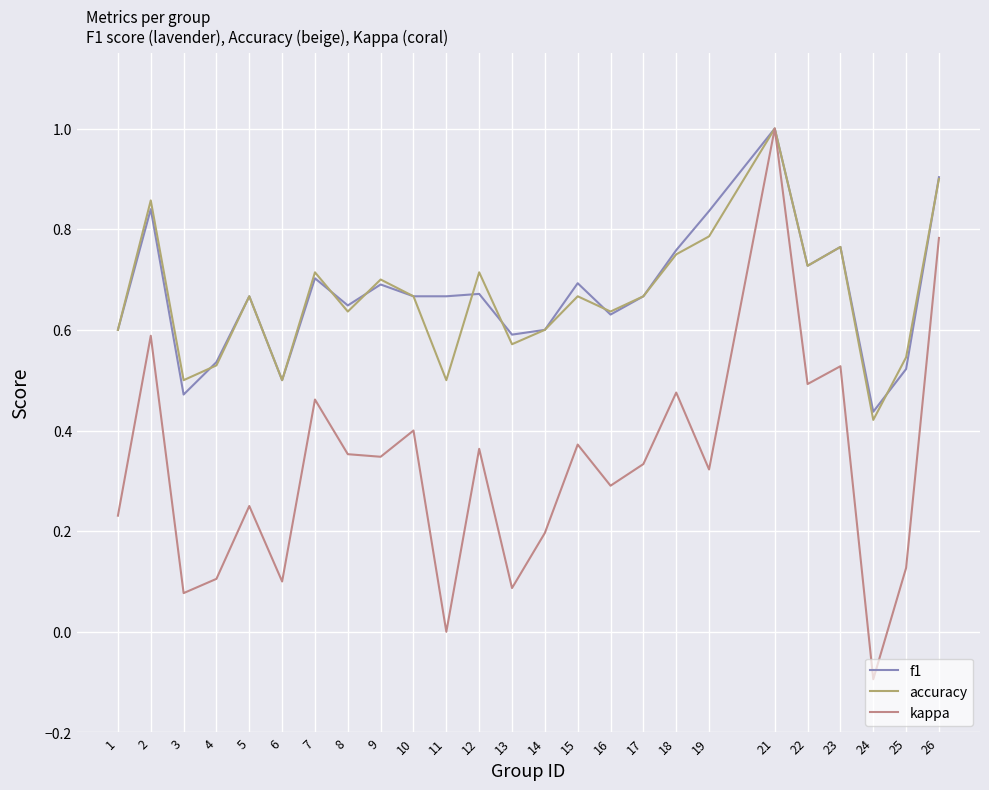

Which label corresponds to the largest value in the chart?

21